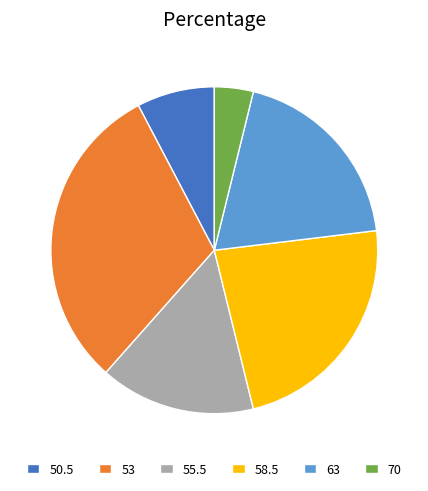

Combined, do 70 and 50.5 account for over 50%?

No